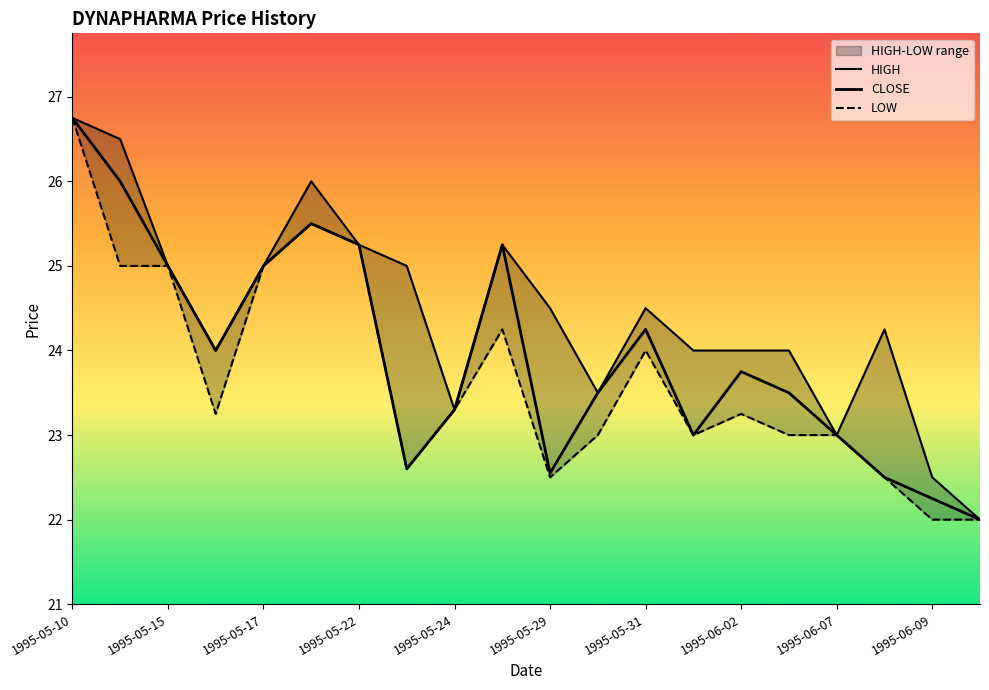

True or false: CLOSE and HIGH intersect in this chart.

False